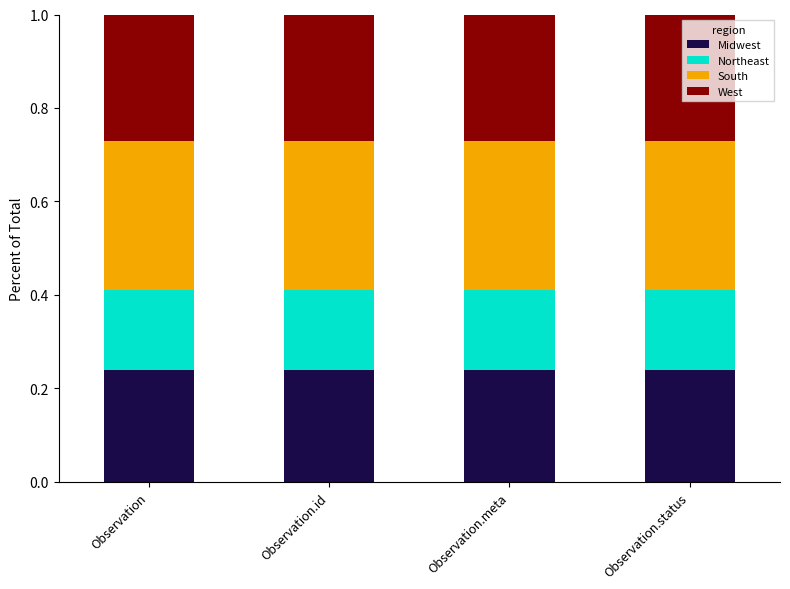

What is the sum of the Midwest values at Observation.meta and Observation.status?

0.5